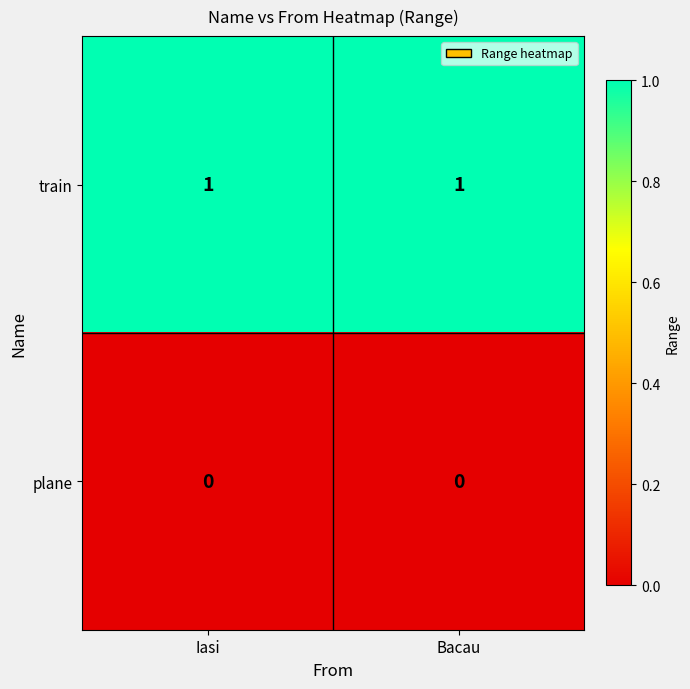

Reading left to right, transcribe all the data shown in this chart.

train: Iasi=1	Bacau=1
plane: Iasi=0	Bacau=0